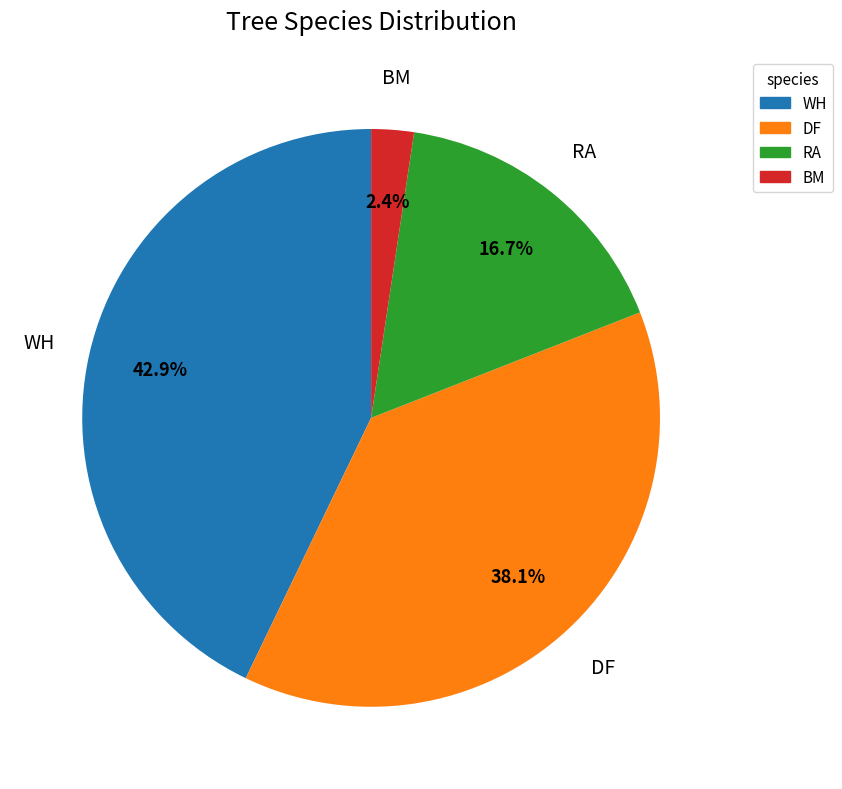

How many slices are in this pie chart?

4